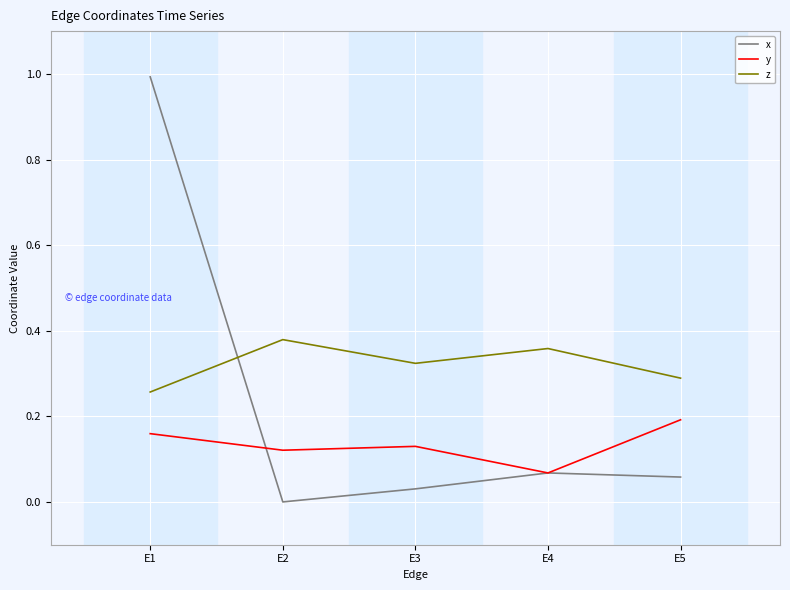

Is the value of x at E5 greater than the value of z at E2?

No